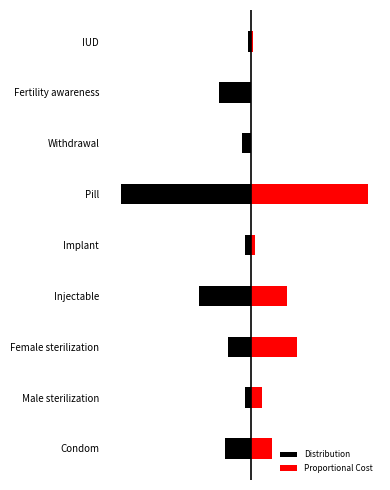

What is the average value of the Distribution series?

-0.1